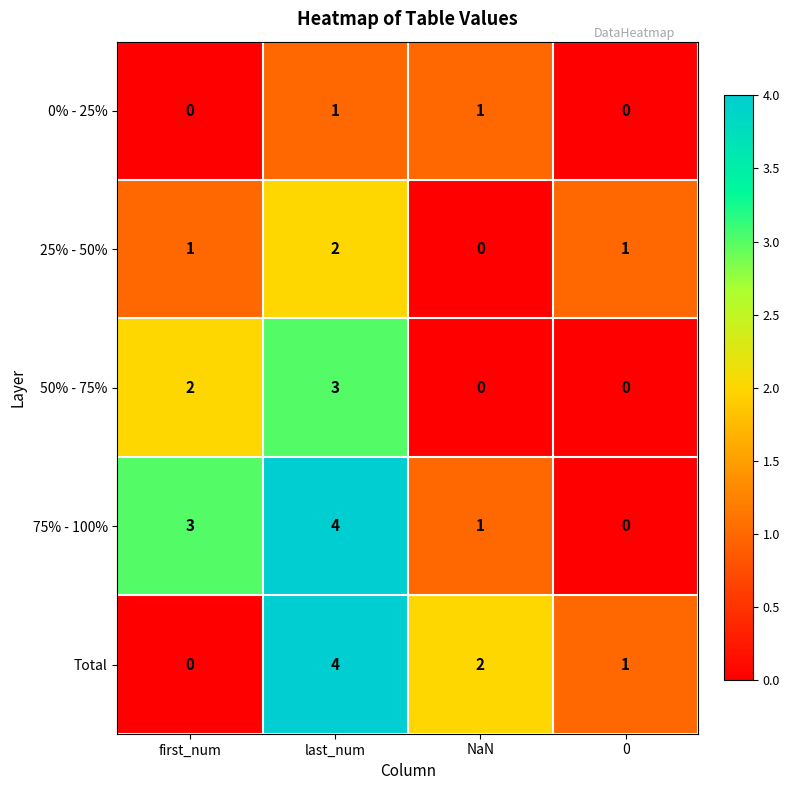

Reading left to right, what are all the values shown in this chart?

0% - 25%: 0	1	1	0
25% - 50%: 1	2	0	1
50% - 75%: 2	3	0	0
75% - 100%: 3	4	1	0
Total: 0	4	2	1